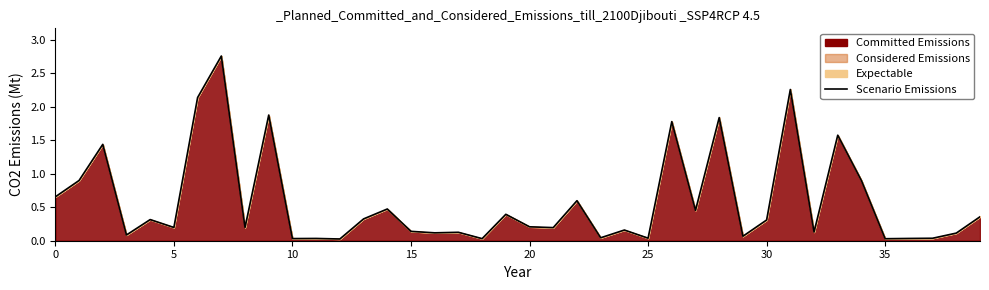

How many points are lower than both their immediate neighbors (excluding endpoints)?

14